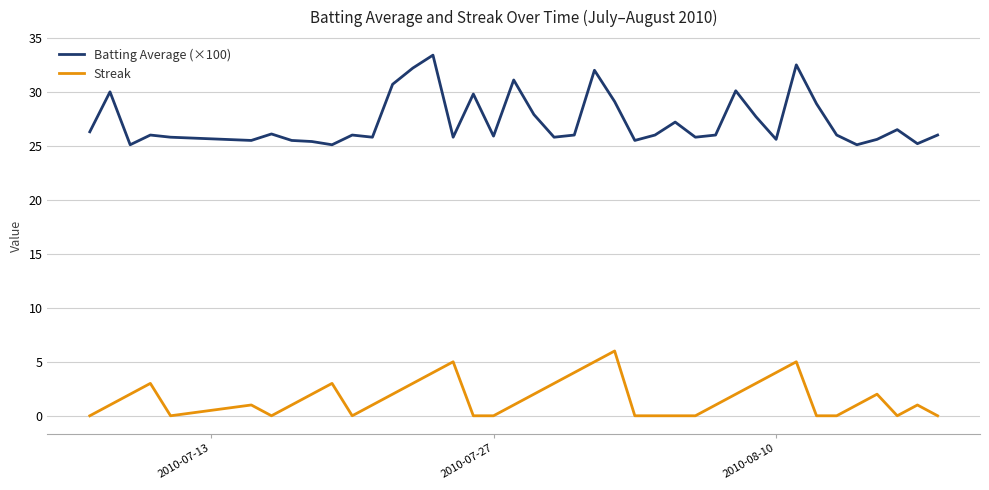

What is the difference between the second highest and minimum values in the Batting Average (×100) series?

7.4